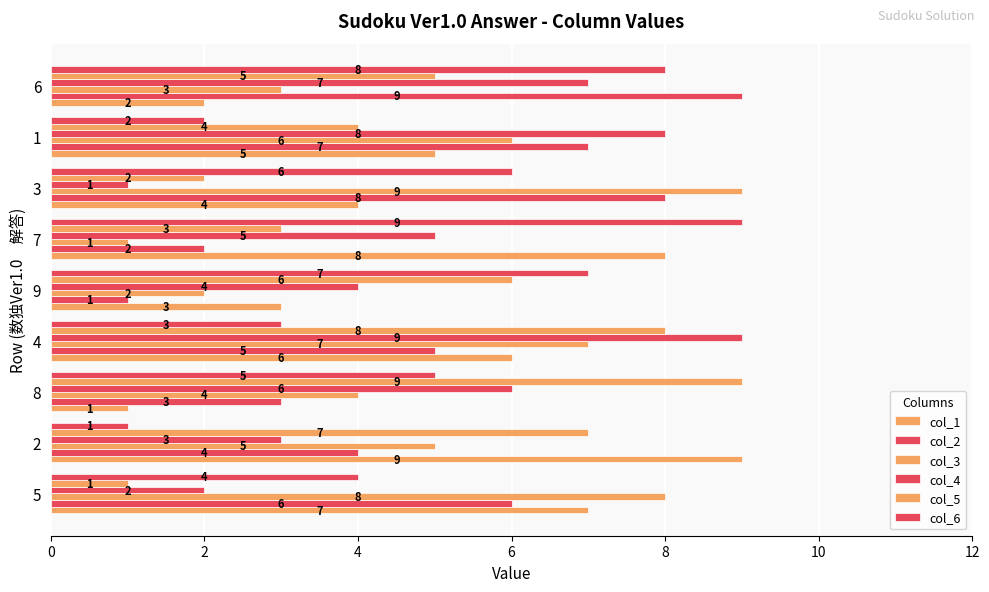

How many values in the col_3 series are below 5?

4